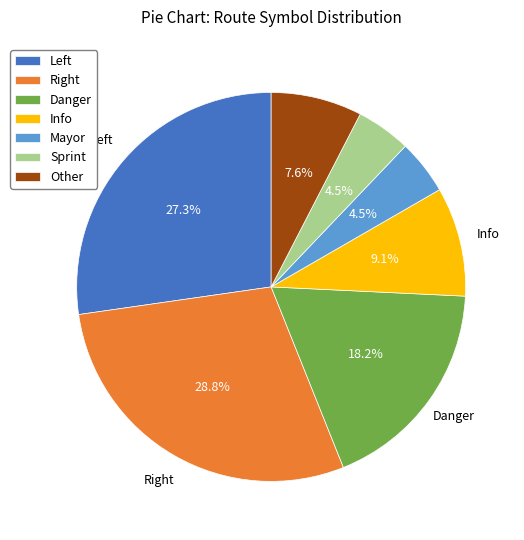

Is there any slice that represents more than half of the pie?

No